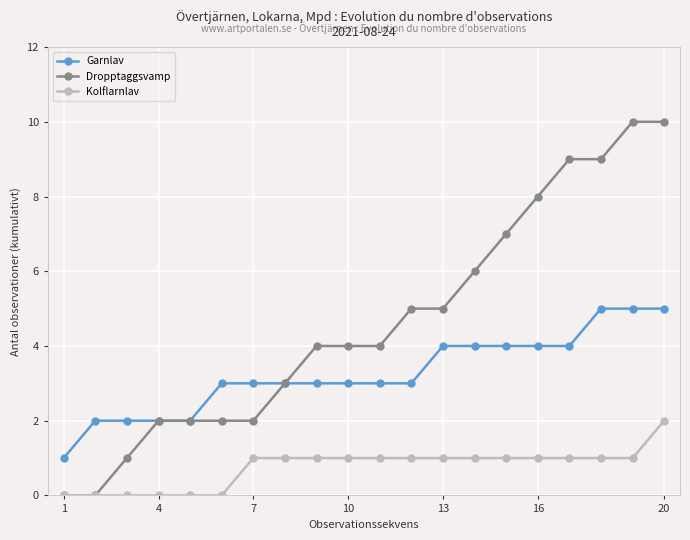

What is the highest value of the Garnlav series?

5